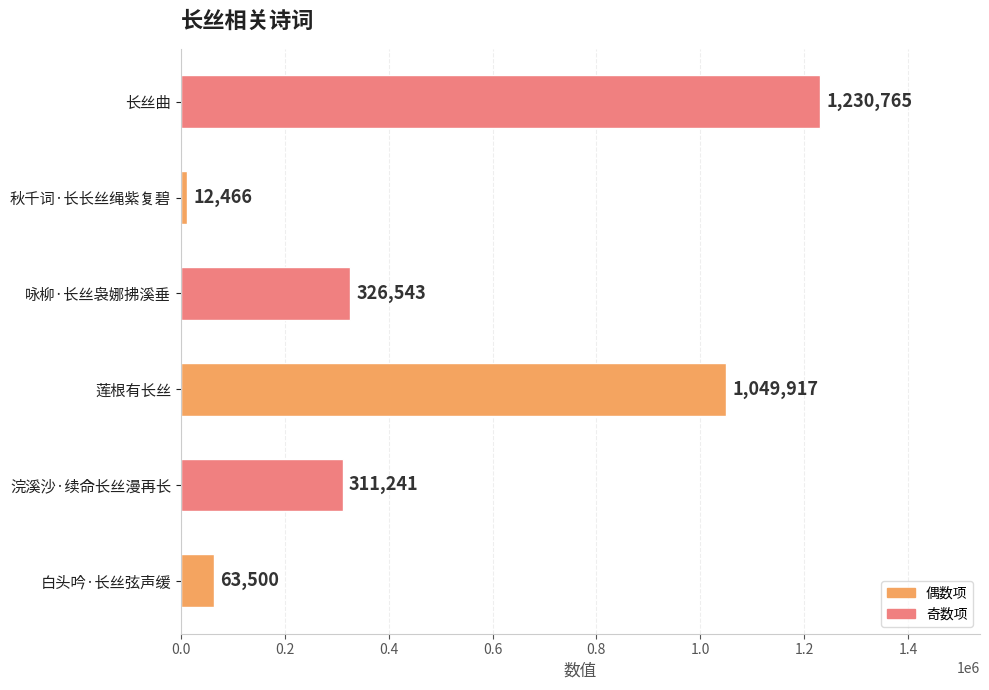

The chart shows a value of 546820 at 咏柳·长丝袅娜拂溪垂. True or false?

False